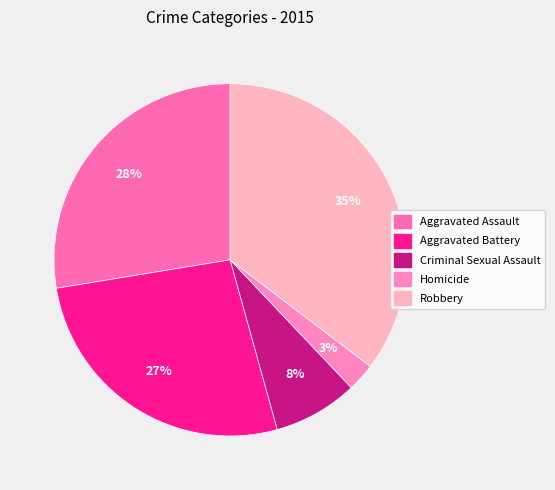

Does Aggravated Battery represent more than half of the total?

No